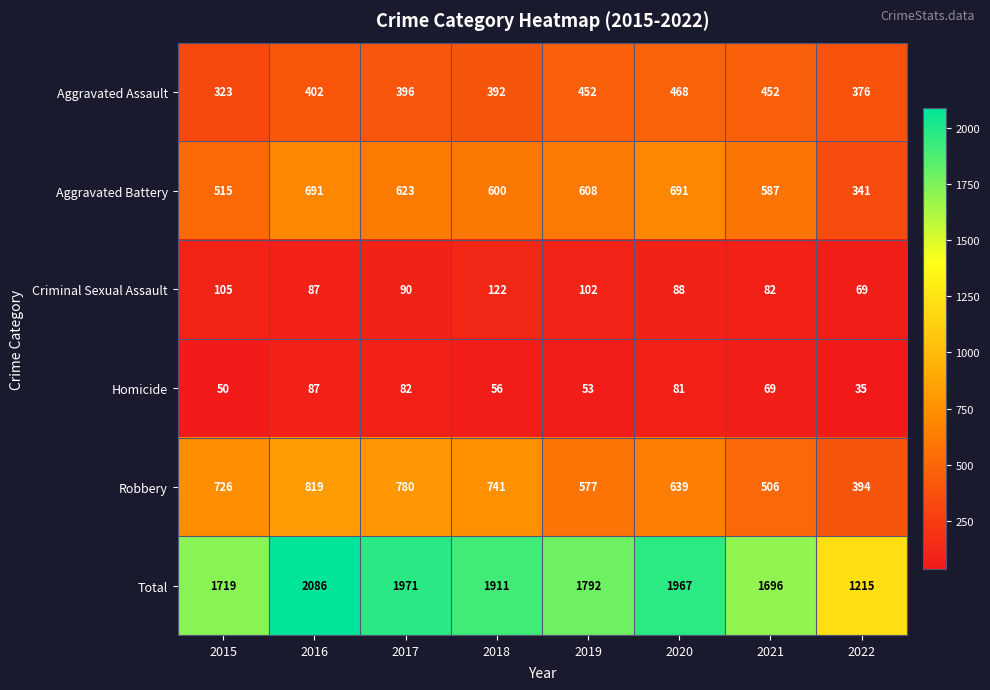

At how many categories does at least one series exceed 82?

8